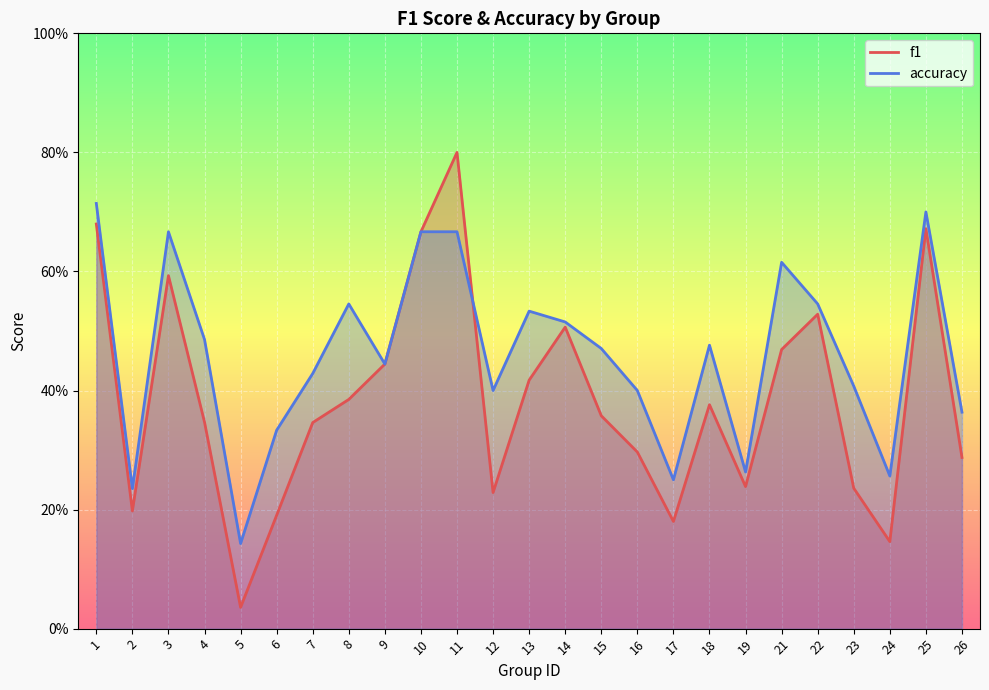

Which series changed the most between 2 and 5?

f1